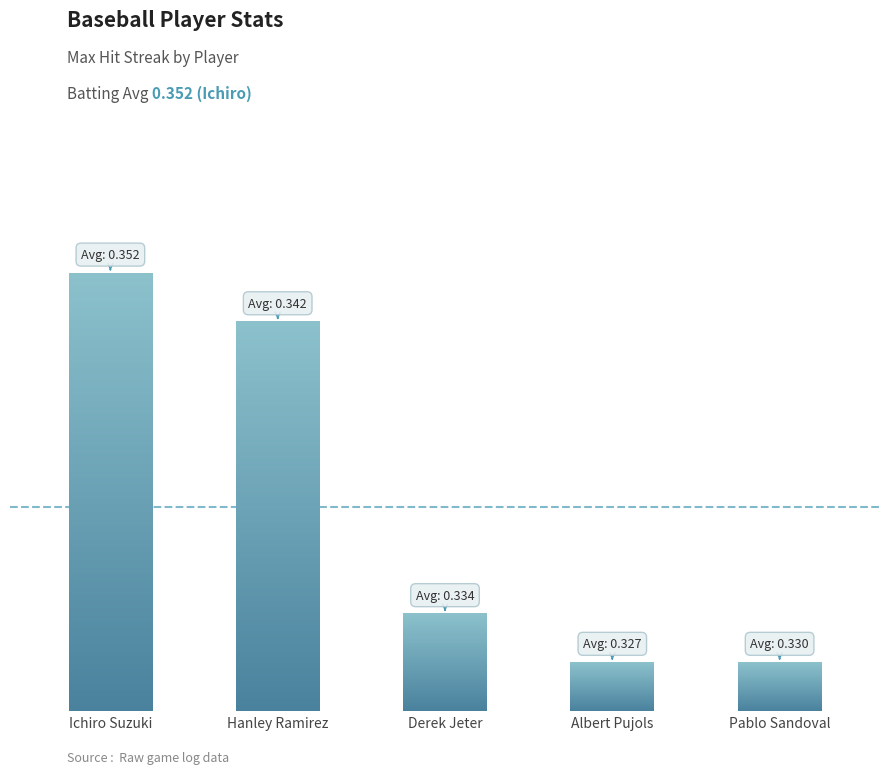

What is the label of the 4th bar from the right?

Hanley Ramirez